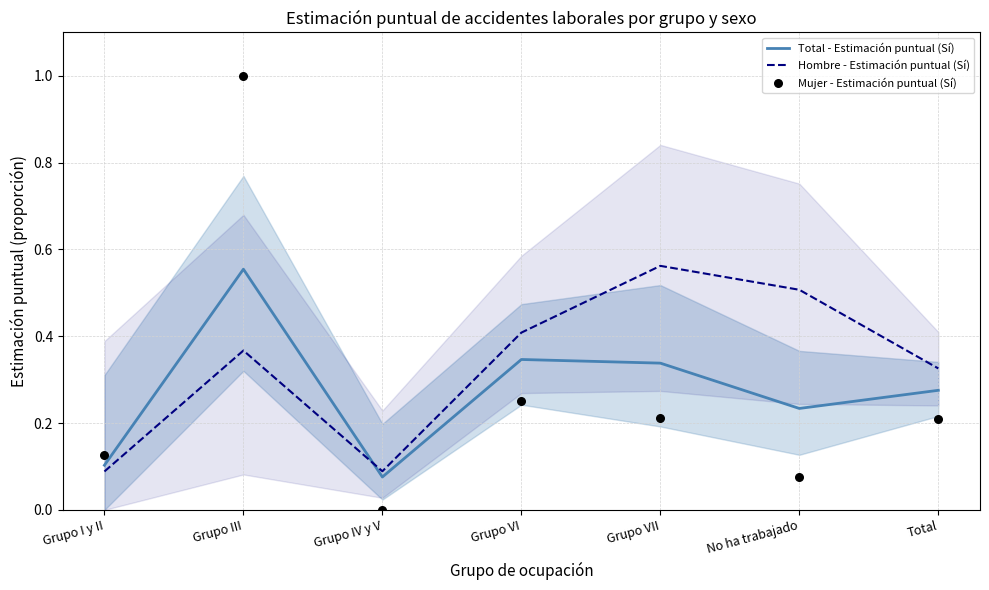

Is the value of Total - Estimación puntual (Sí) at No ha trabajado greater than the value of Hombre - Estimación puntual (Sí) at Grupo VI?

No